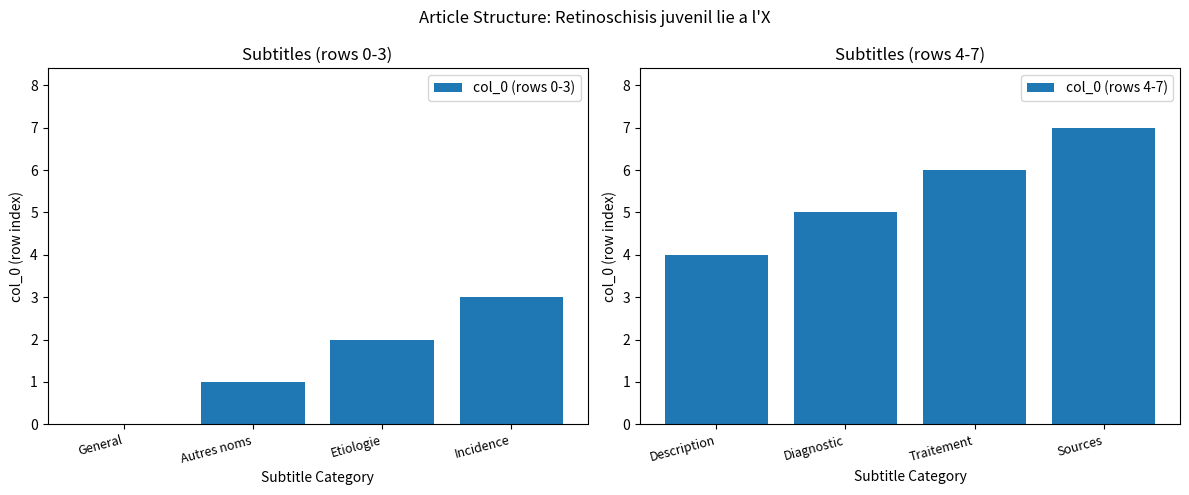

What is the value of the col_0 (rows 0-3) bar at the 2nd from the left?

1